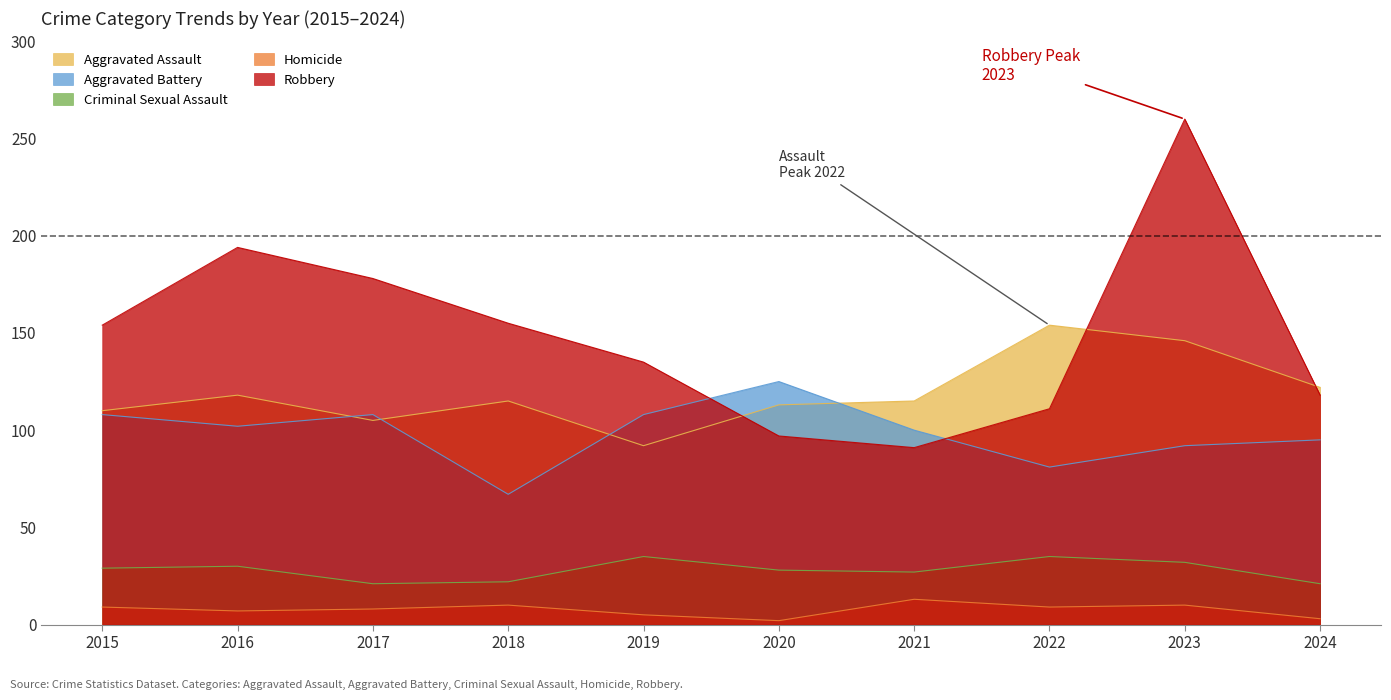

True or false: Homicide and Robbery cross at least once.

False